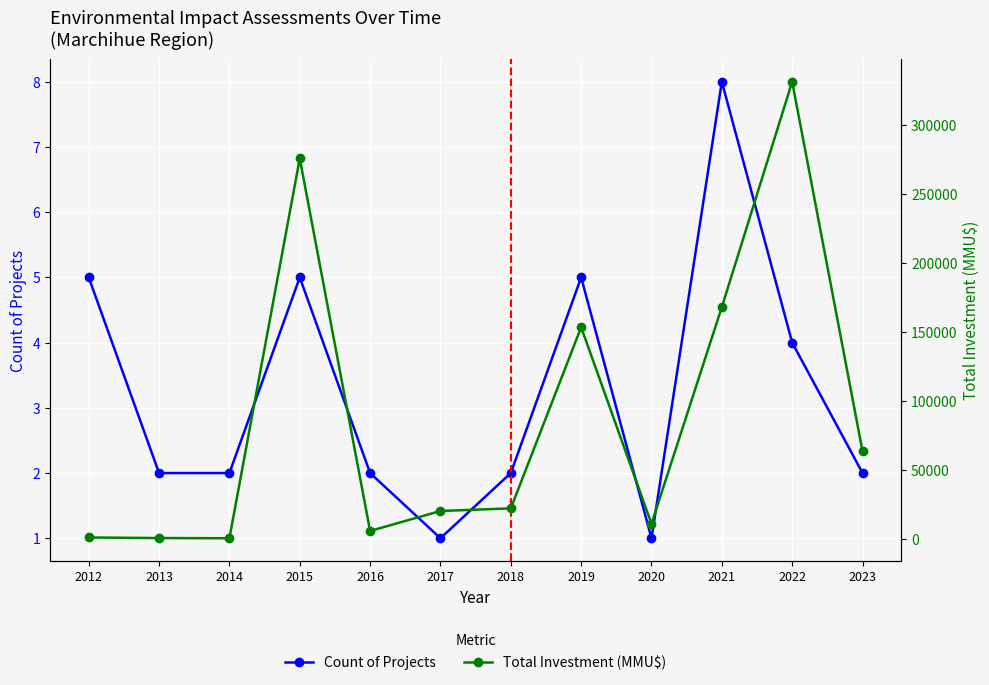

What are all the series names shown in the legend?

Count of Projects, Total Investment (MMU$)